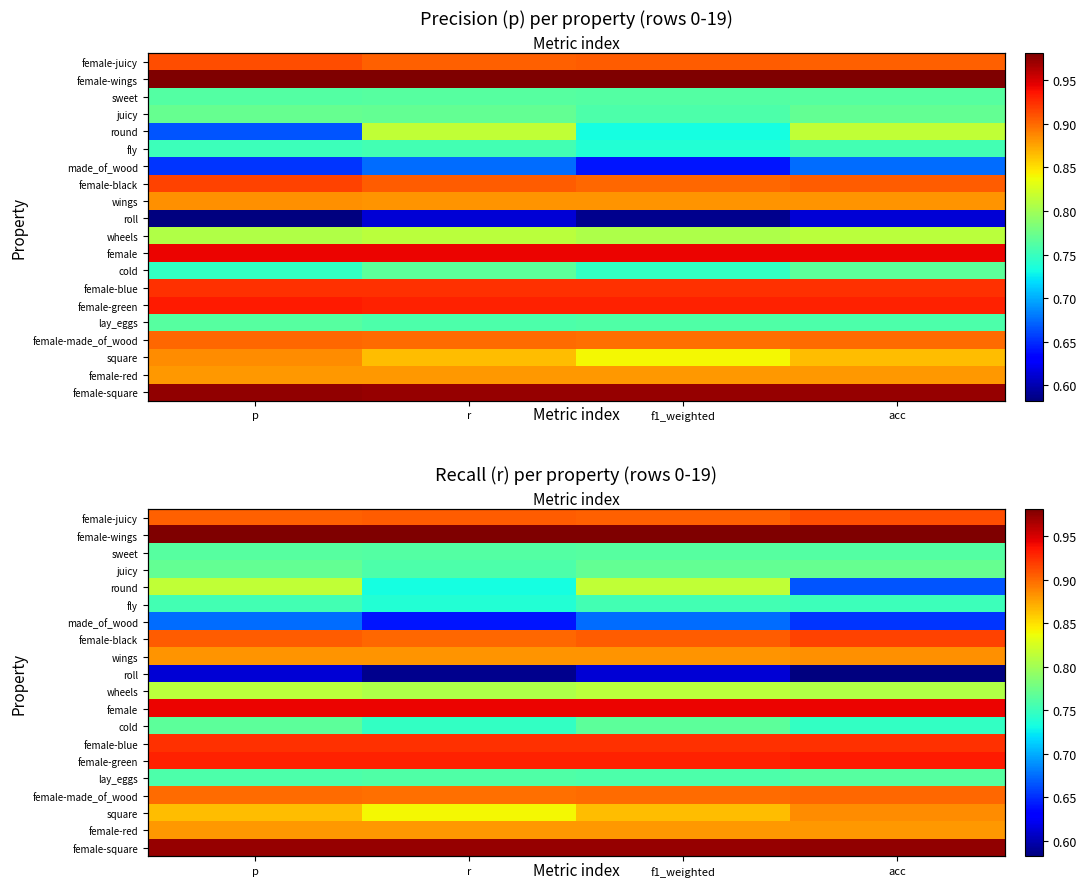

Count the fly values in the range 0 to 1.

4